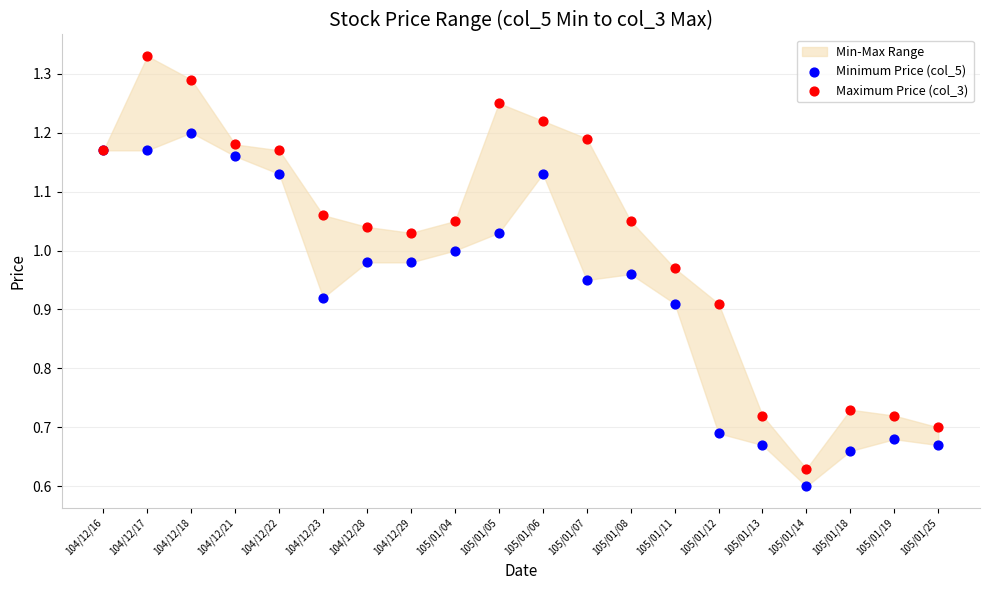

Which series contains the highest Y value?

Maximum Price (col_3)